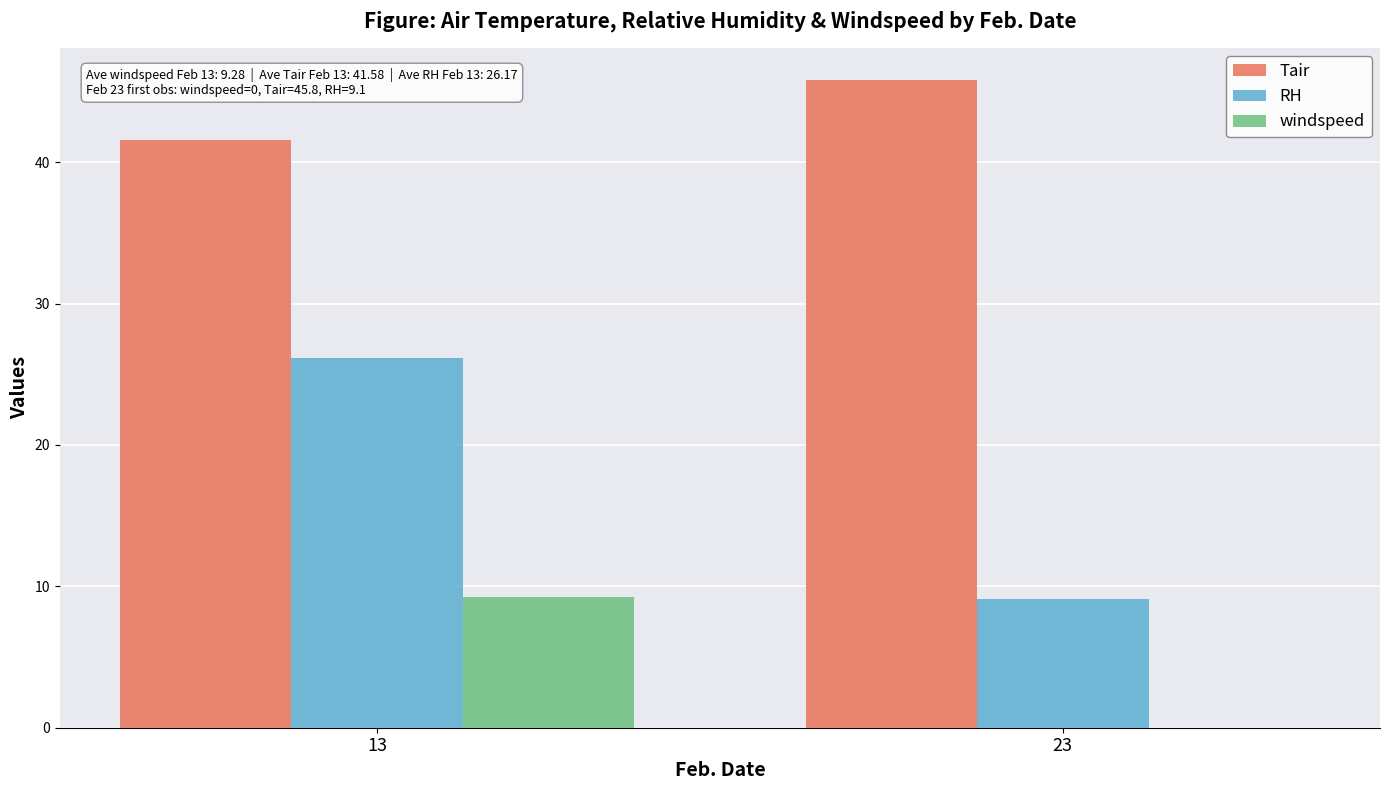

The windspeed series shows 5.2 at 13. True or false?

False